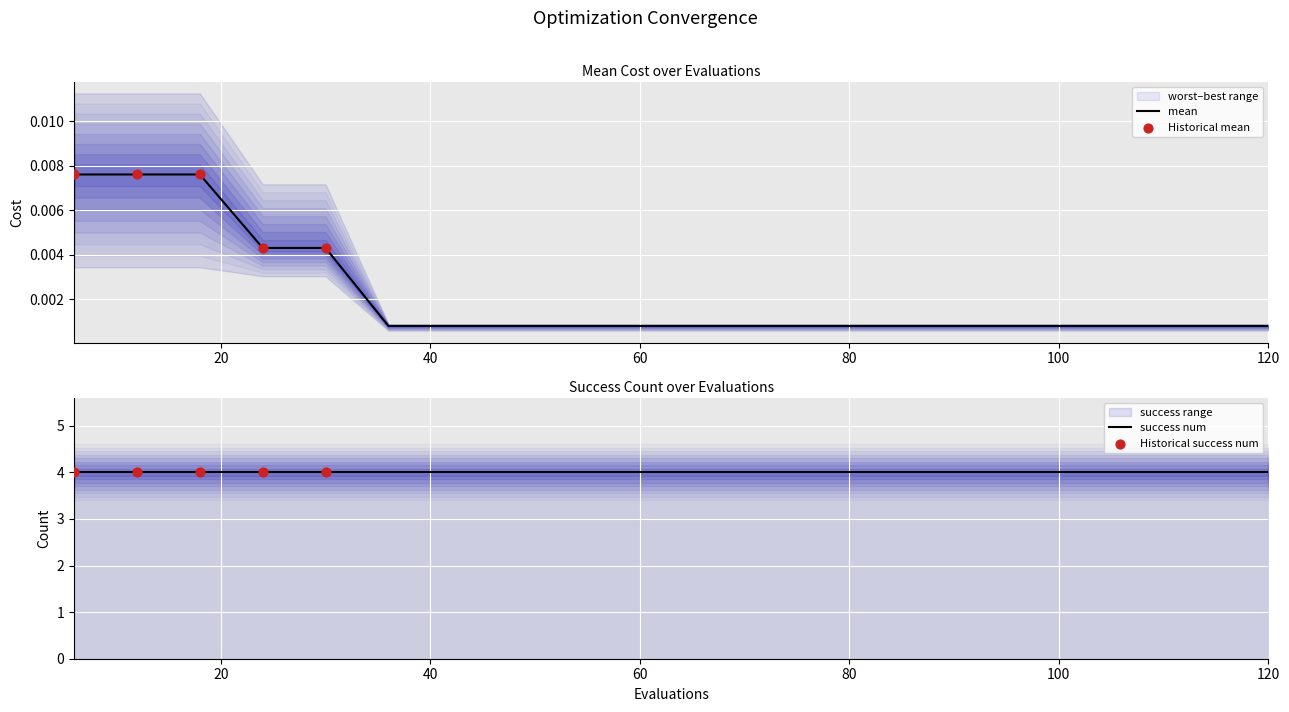

At how many categories does at least one series exceed 0?

20